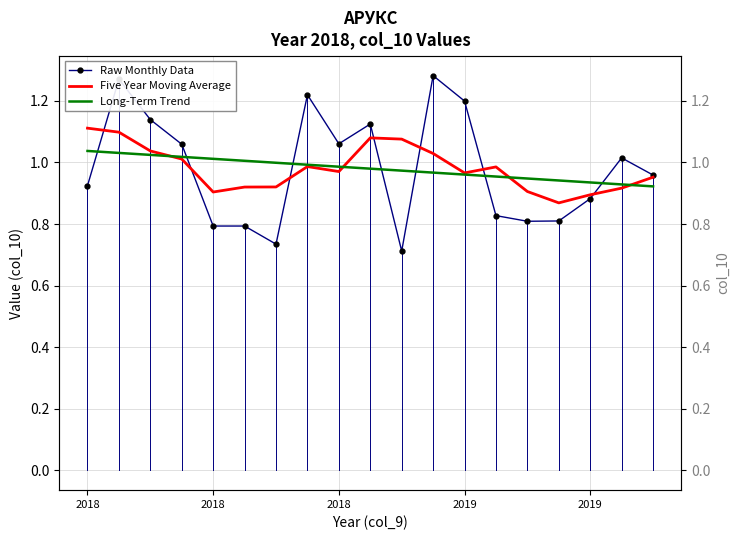

In Five Year Moving Average, how many points are lower than both neighbors (excluding endpoints)?

4